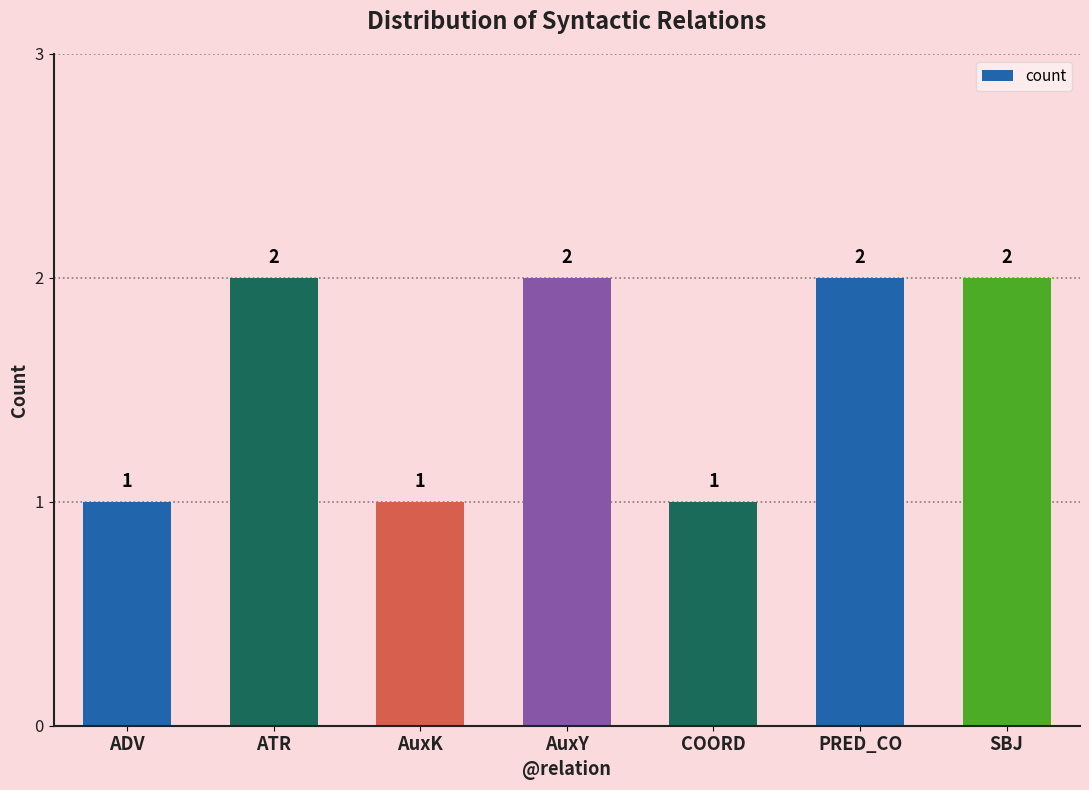

Approximately how many times larger is the value at ADV compared to SBJ?

0.5